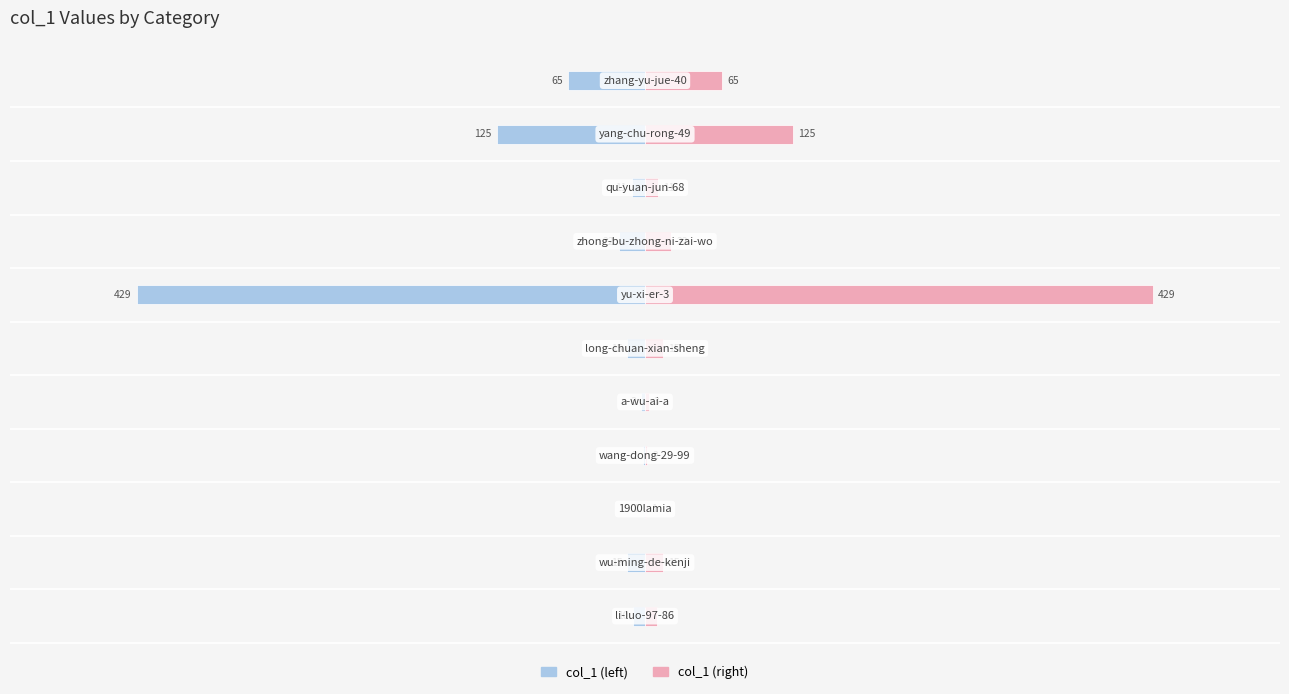

How many groups of bars are there?

11